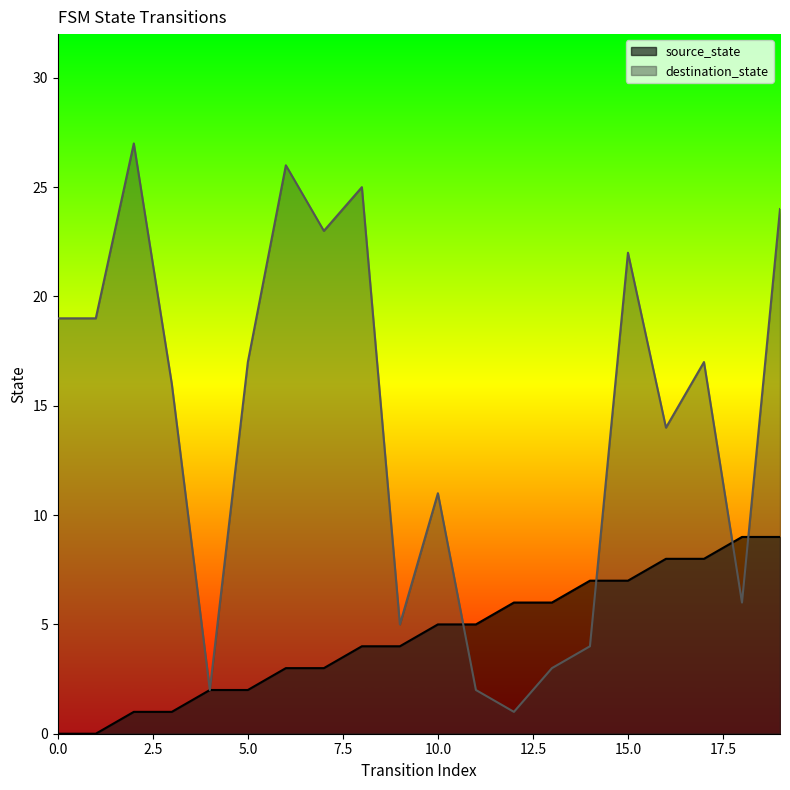

Is it true that destination_state equals 16 at 3?

True